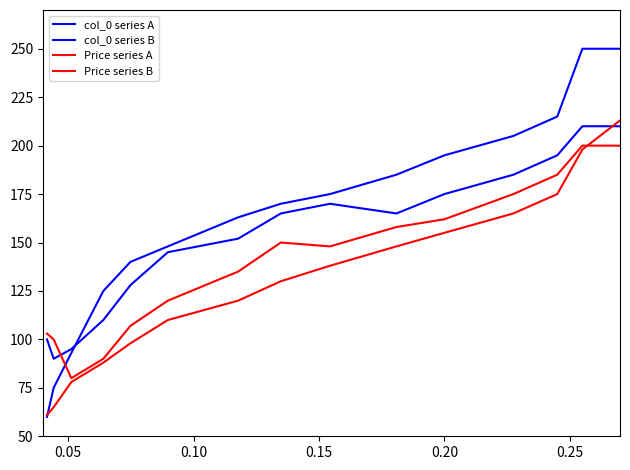

Does the chart have visible grid lines?

No